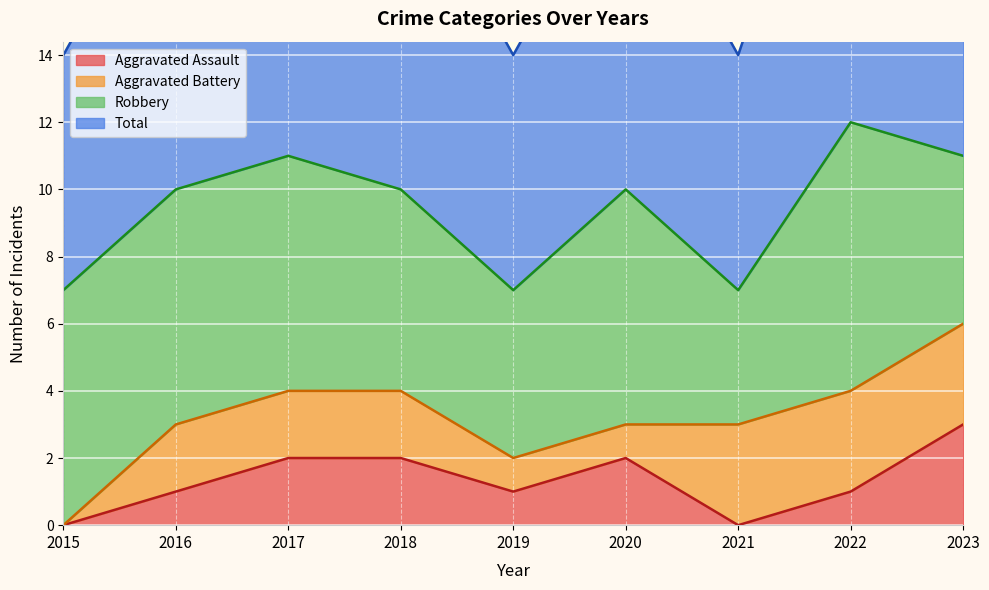

Is it true that Aggravated Assault equals 3 at 2020?

False